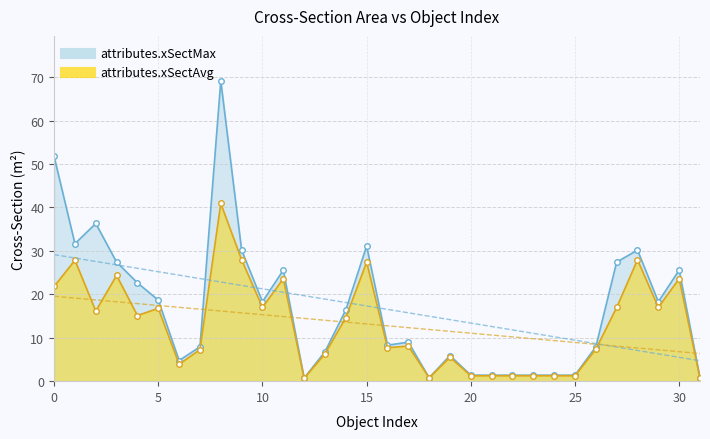

What is the sum of the attributes.xSectAvg values at 5 and 9?

44.7